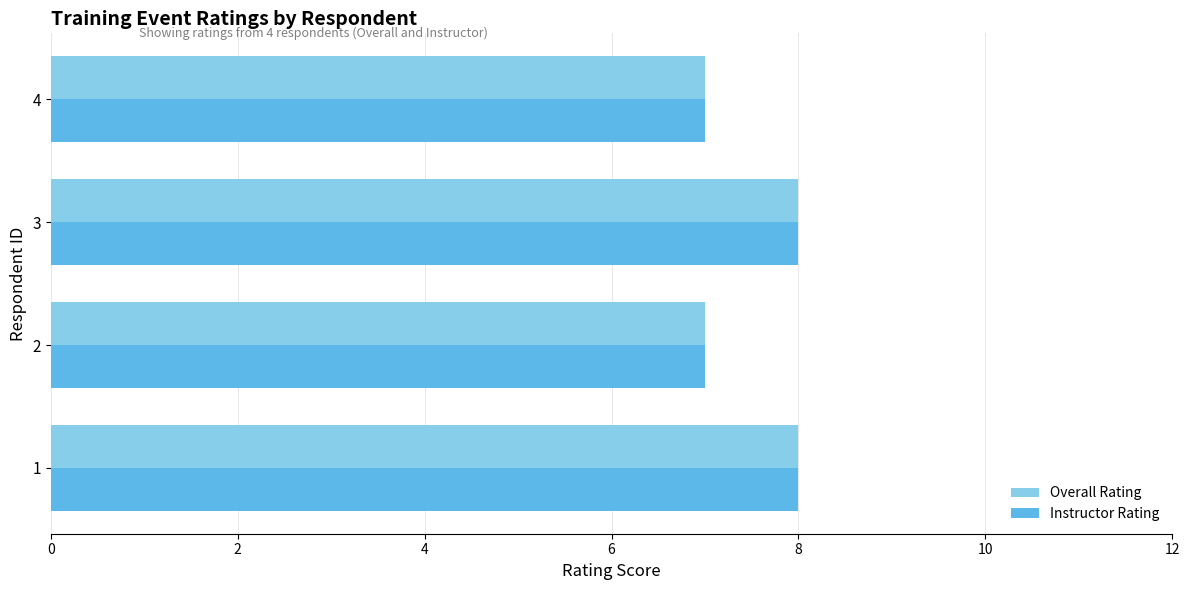

What is the sum of all Instructor Rating values?

30